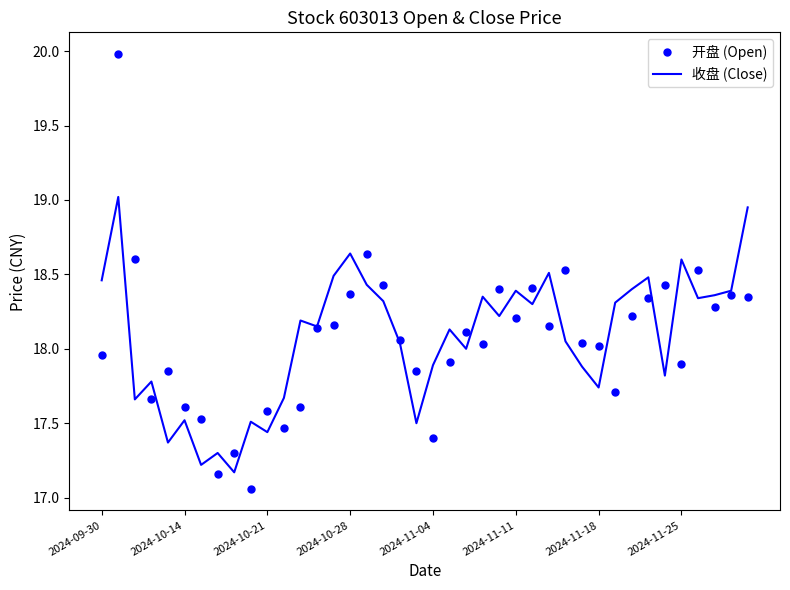

What is the greatest value displayed?

20.0